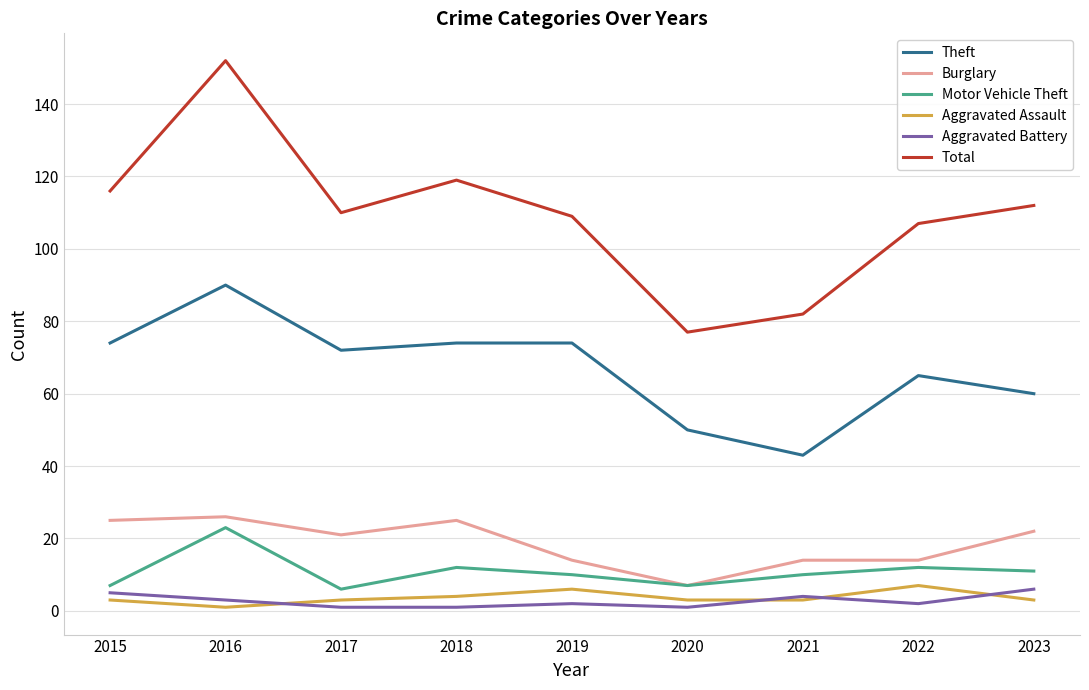

What value does the Aggravated Battery series have at 2017?

1